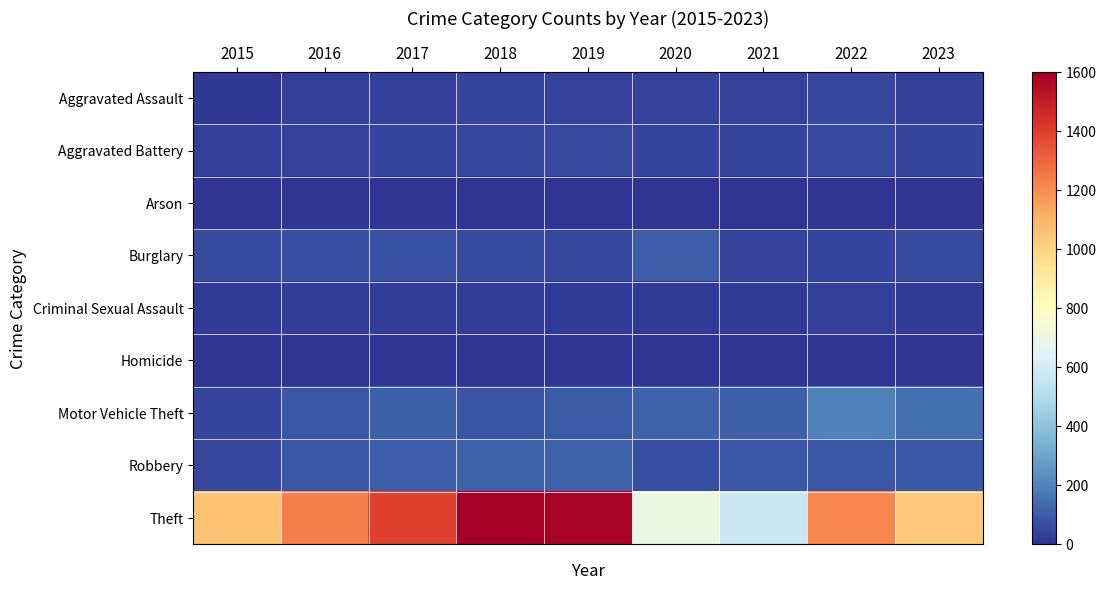

At which category does the chart reach its minimum across all series?

2021